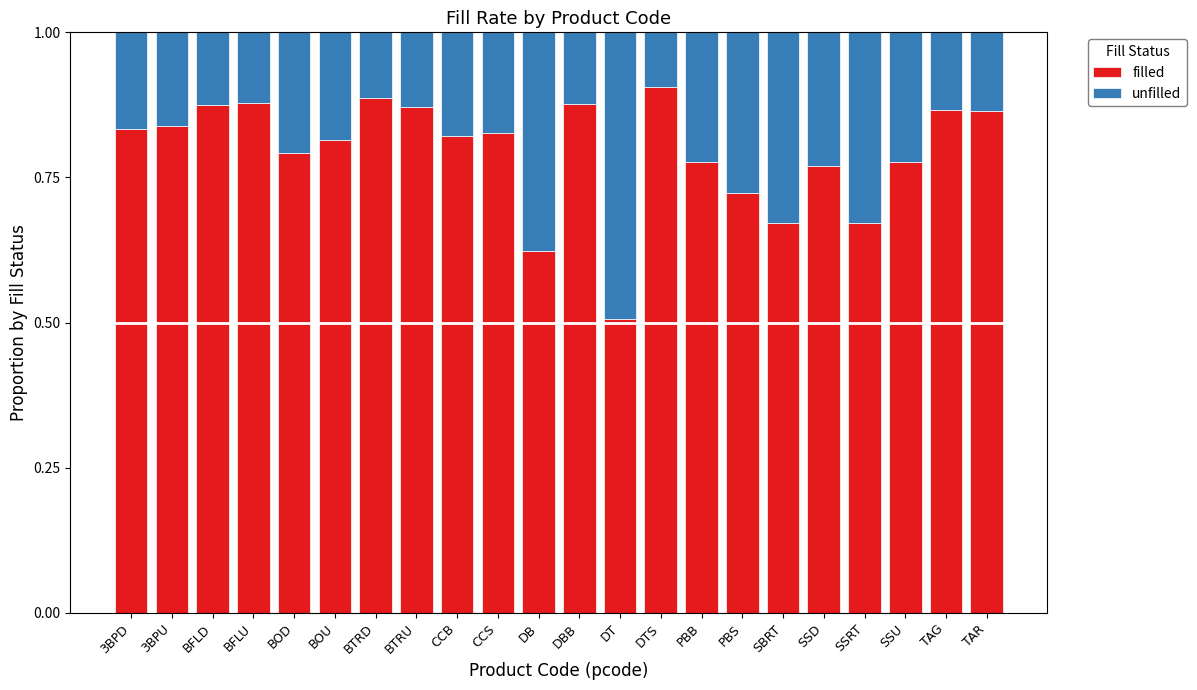

At which label does filled reach its minimum?

DT